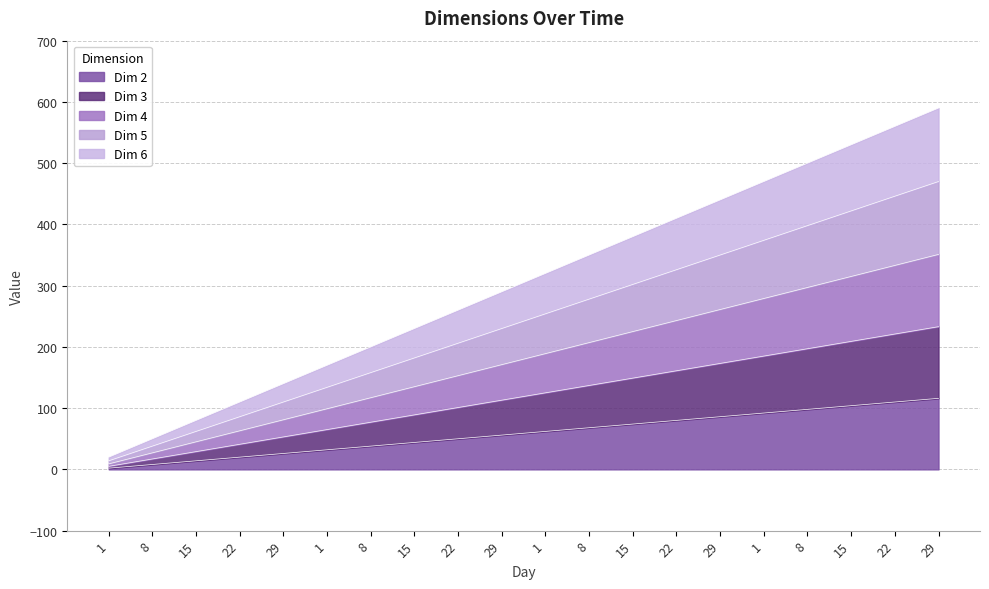

List the series in order of their peak value, lowest first.

Dim 2, Dim 3, Dim 4, Dim 5, Dim 6